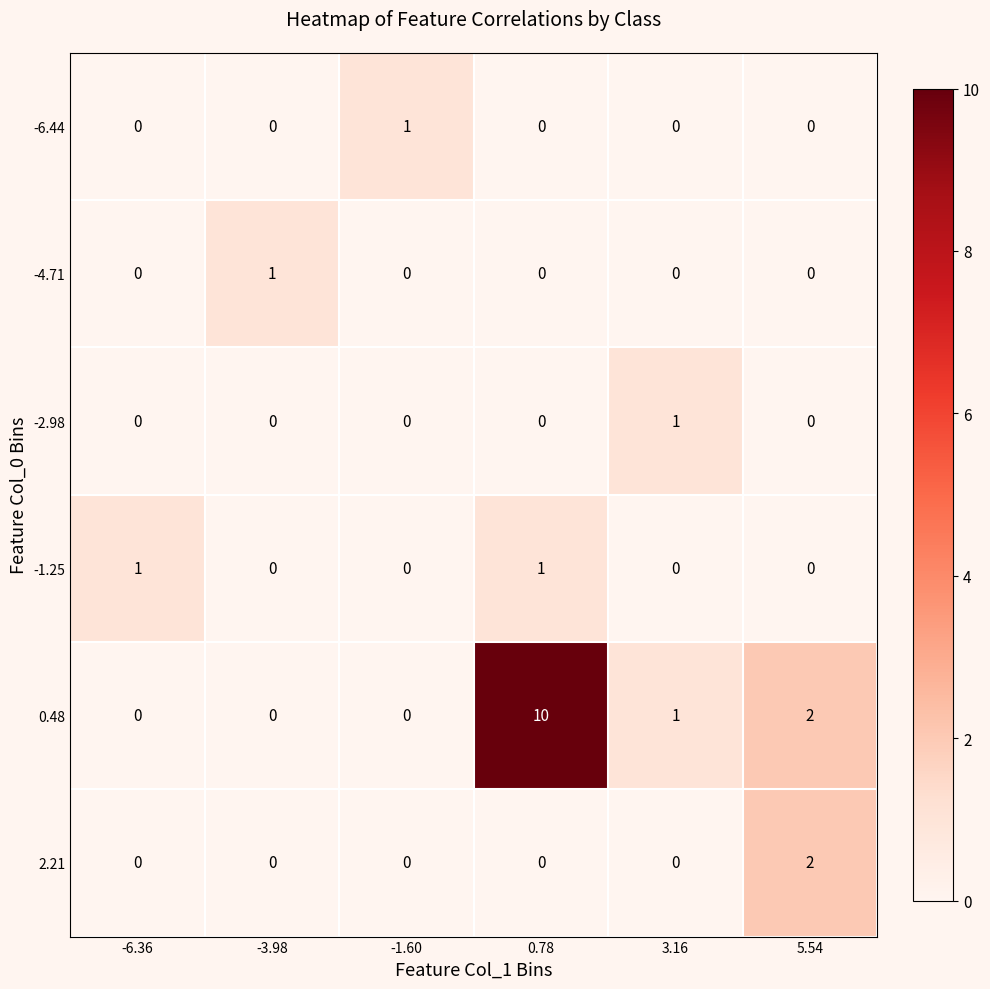

How many categories are shown in the chart?

6